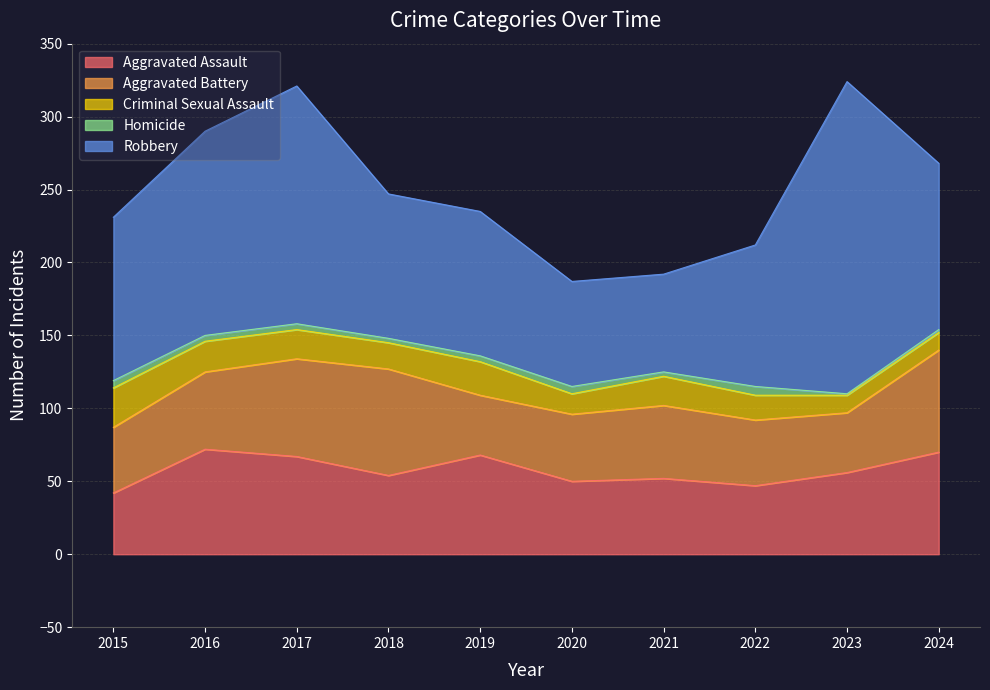

True or false: Criminal Sexual Assault and Homicide cross at least once.

False